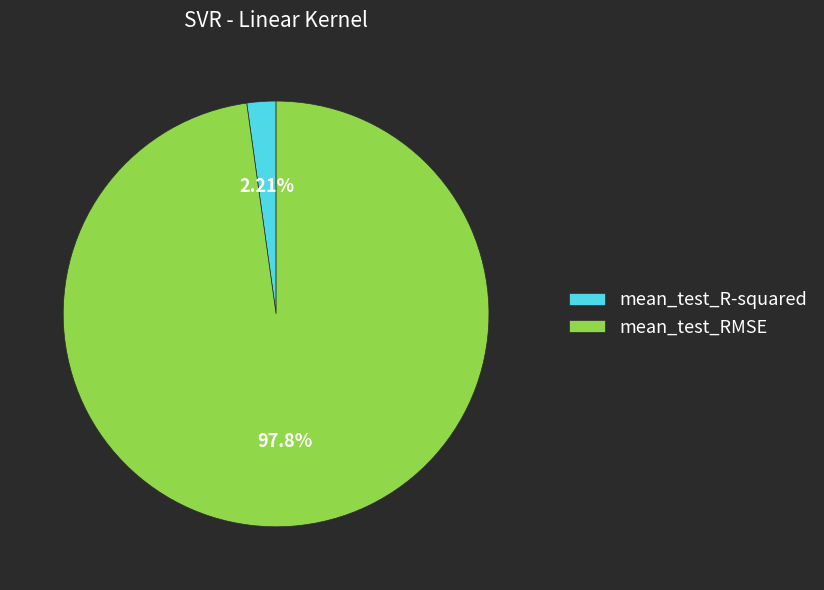

What portion of the pie excludes mean_test_RMSE?

2.2%